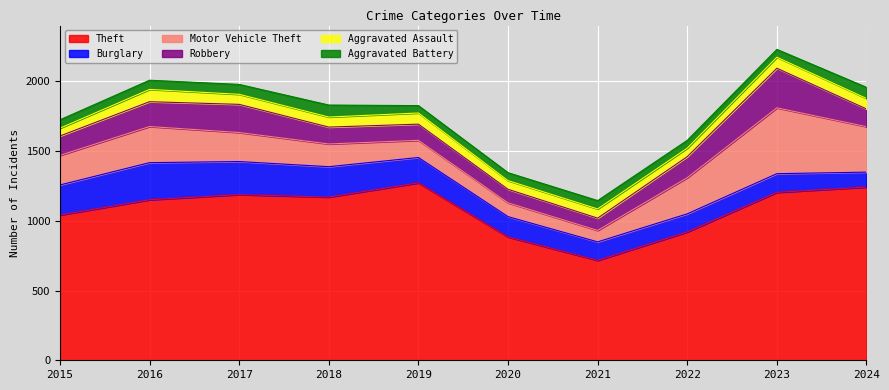

At how many categories does at least one series exceed 583?

10